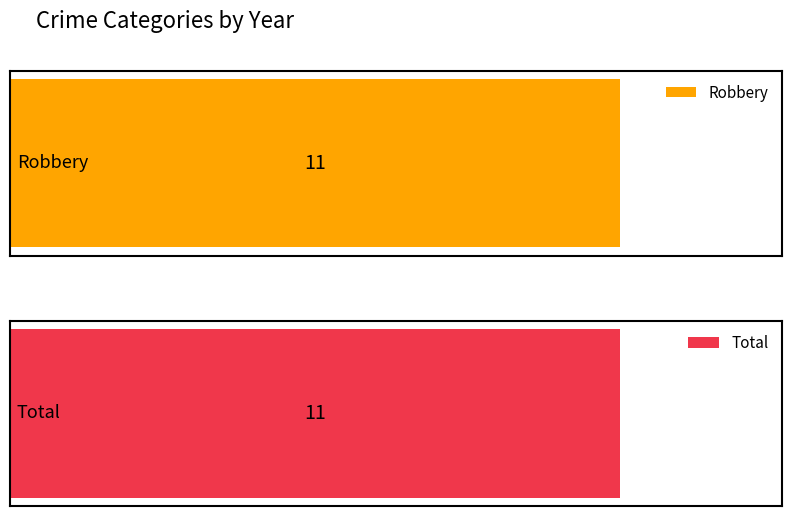

The Robbery series shows 1 at 2023. True or false?

False